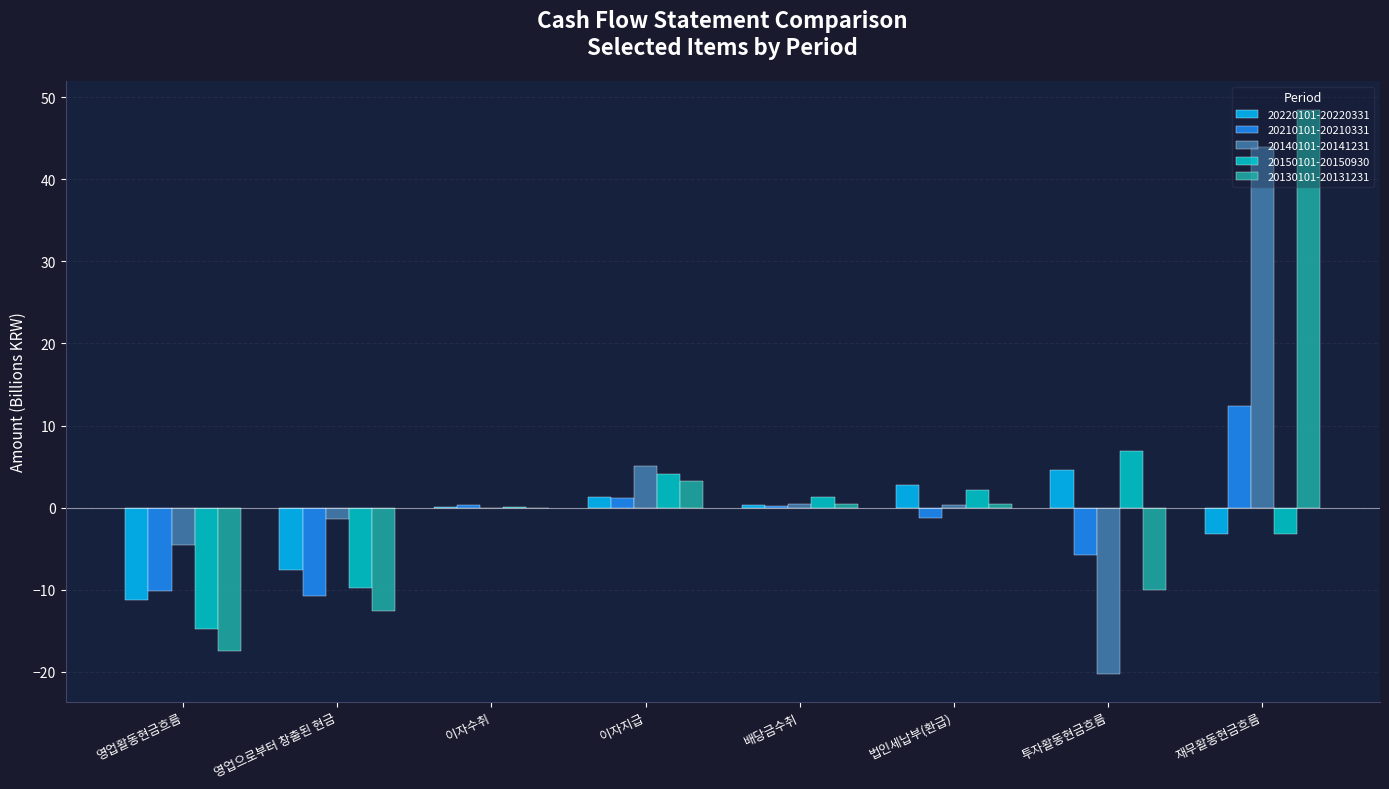

Is it true that 20130101-20131231 equals -22.3 at 영업으로부터 창출된 현금?

False